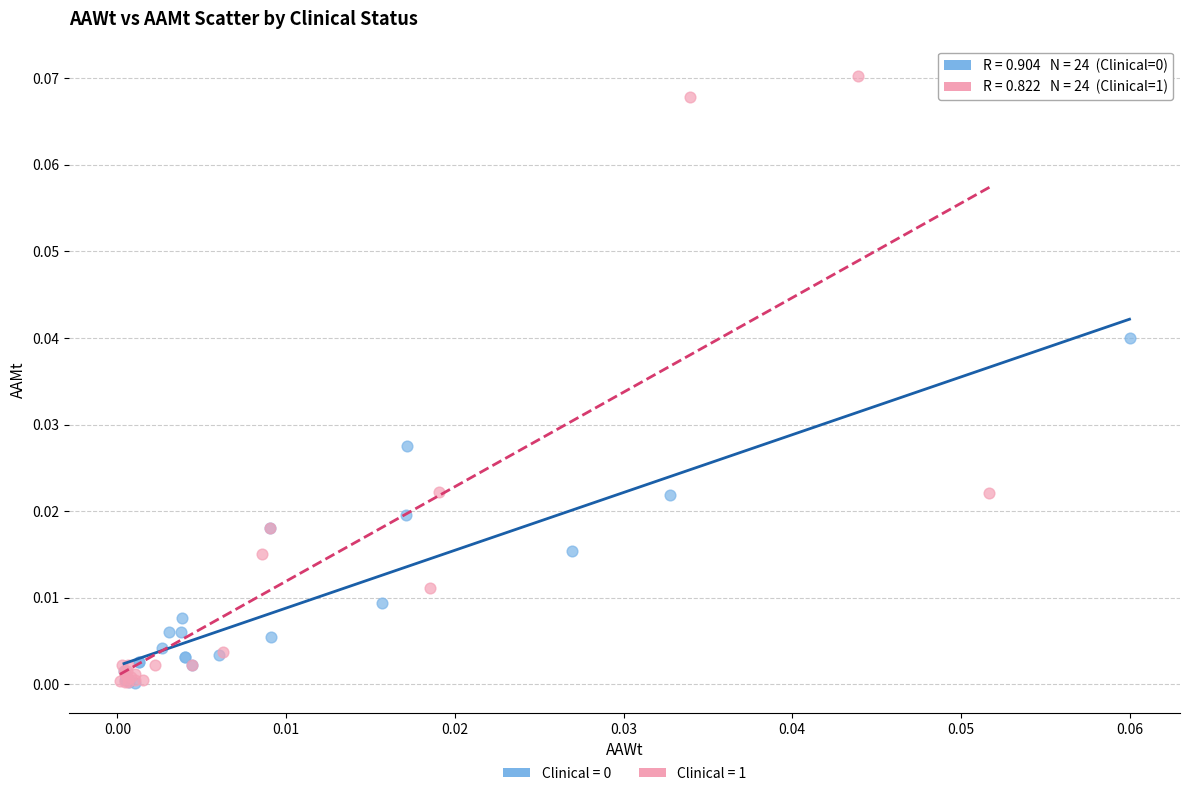

Which series reaches the maximum Y coordinate?

Clinical = 1